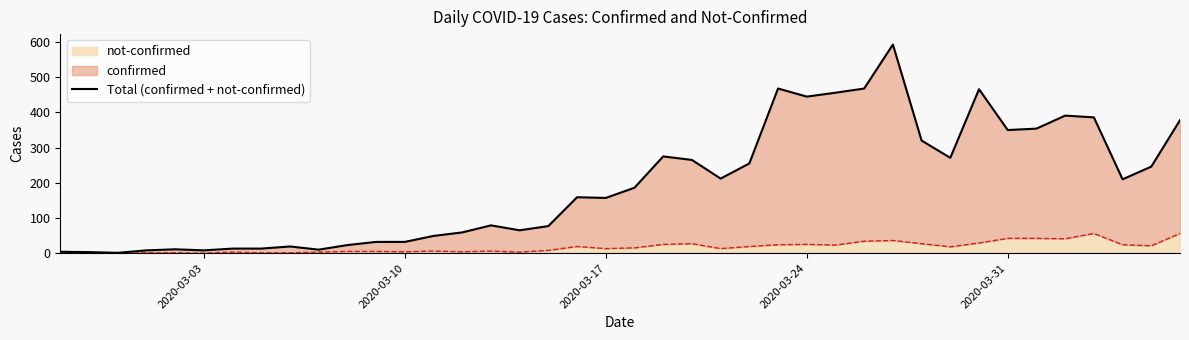

Reading left to right, what are all the values shown in this chart?

4	3	1	8	11	8	13	13	19	10	23	32	32	49	59	79	65	77	159	157	186	275	265	212	255	468	445	456	468	593	320	271	466	350	354	391	386	210	246	378